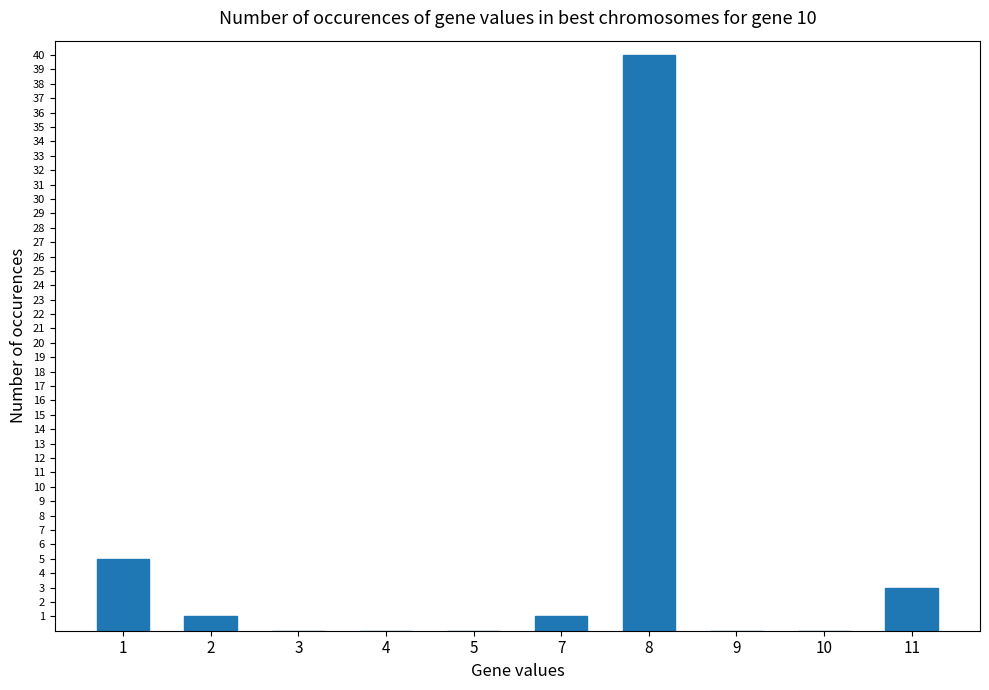

Reading left to right, what are all the values shown in this chart?

1=5	2=1	3=0	4=0	5=0	7=1	8=40	9=0	10=0	11=3